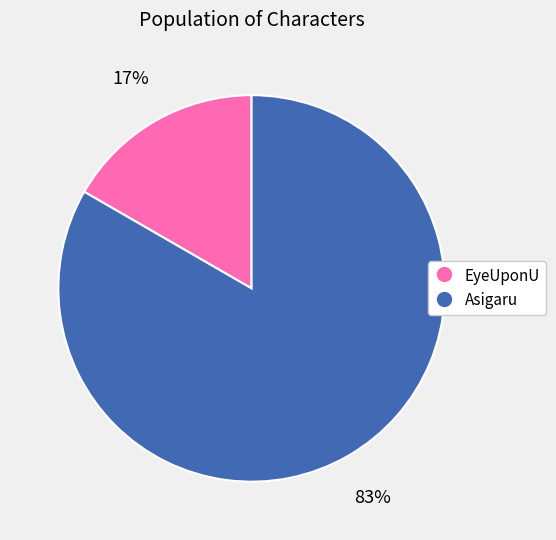

Is it true that Asigaru is 83% of the pie?

True